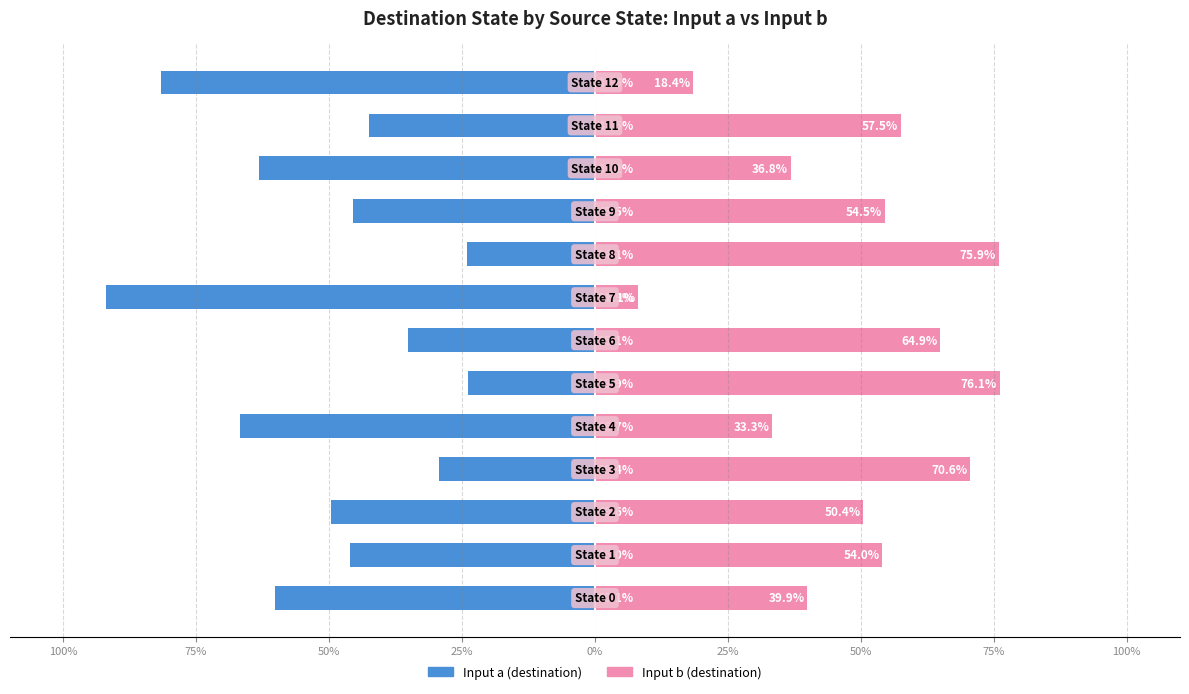

What is the label of the 8th bar from the right?

25%